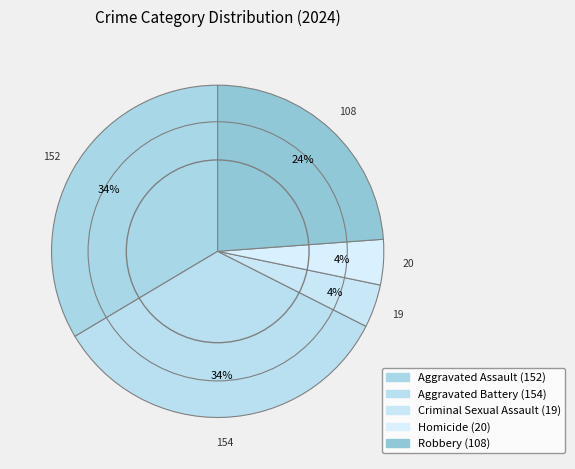

How many slices are in this pie chart?

5